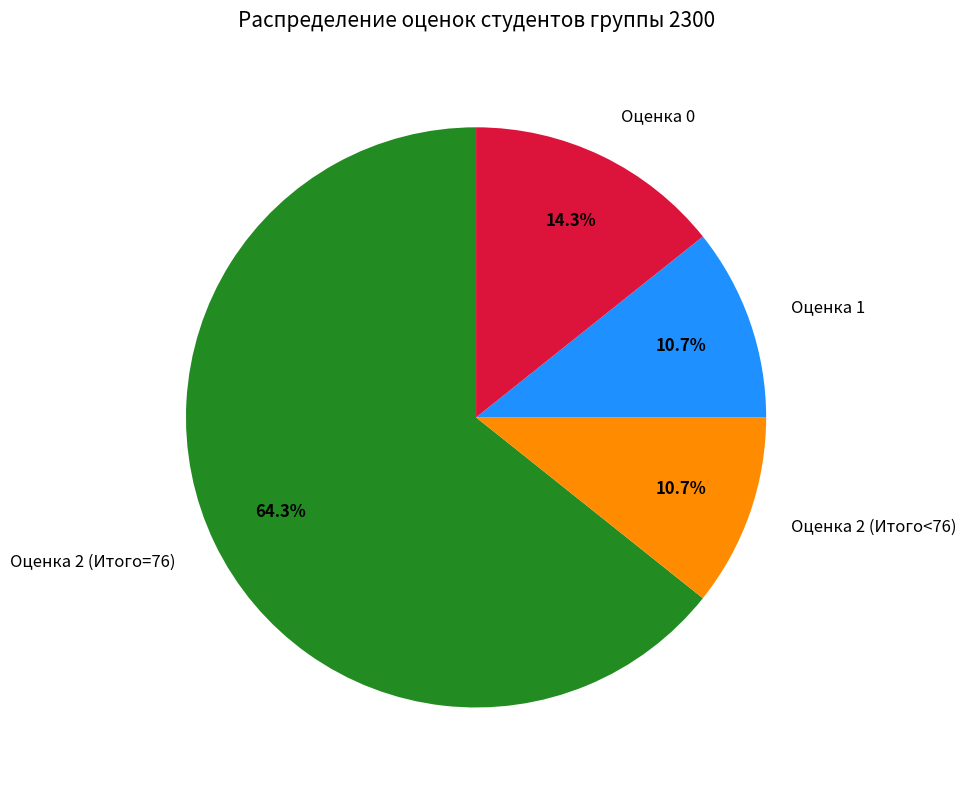

How many segments does this pie chart have?

4